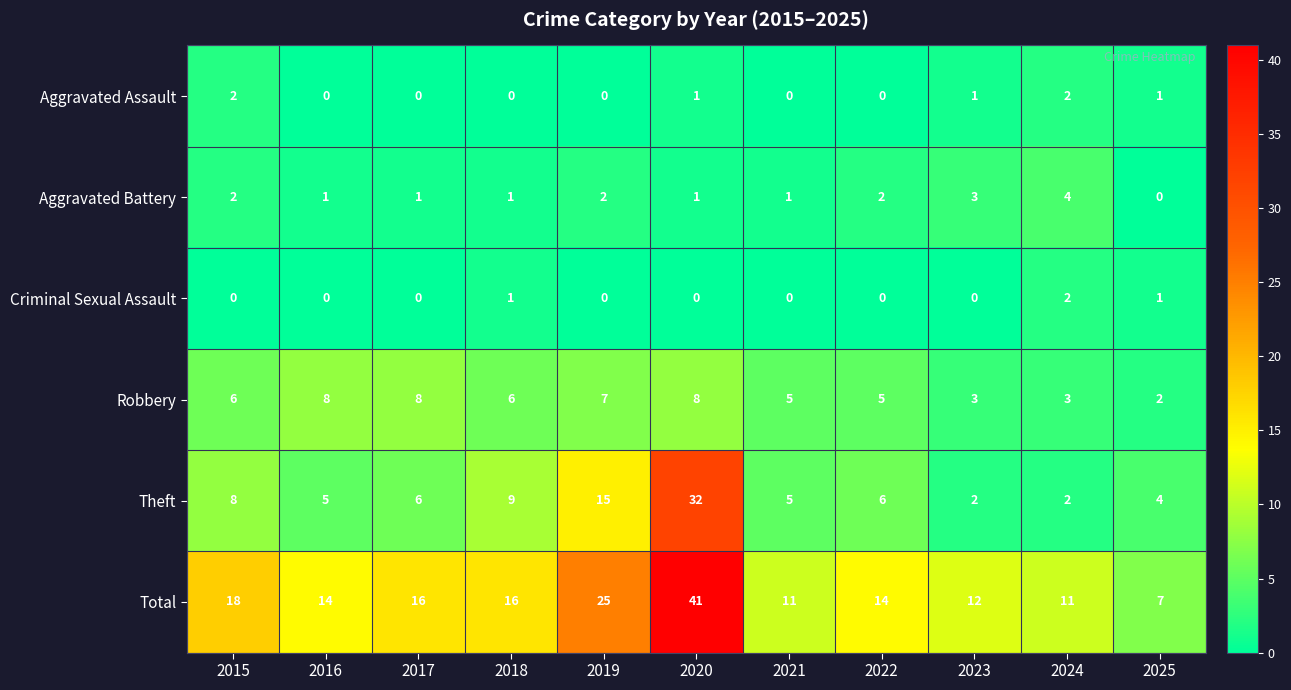

What is the spread (max minus min) of values at 2018?

16